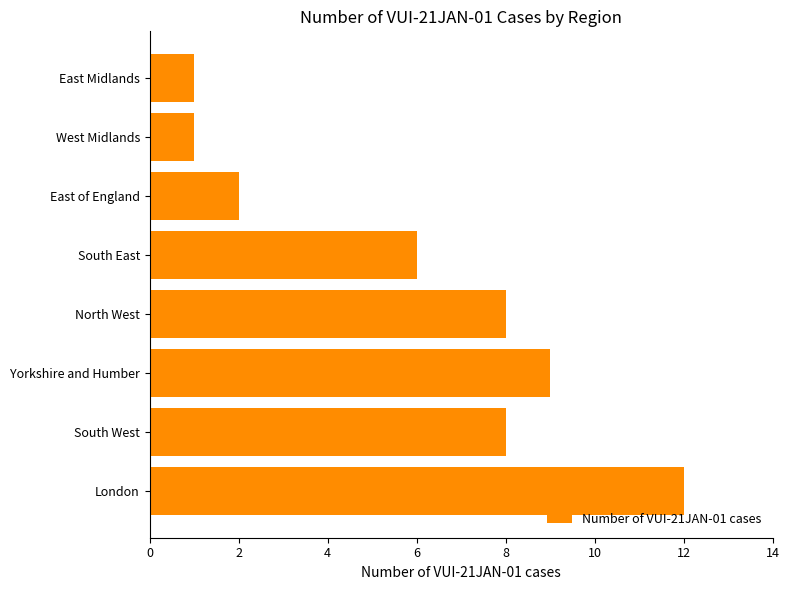

What is the greatest value displayed?

12